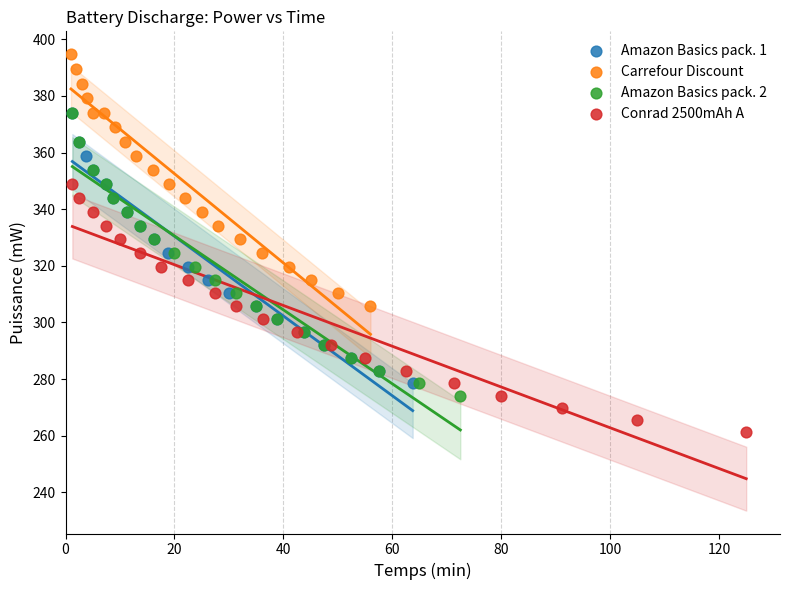

Which series reaches the minimum Y coordinate?

Conrad 2500mAh A